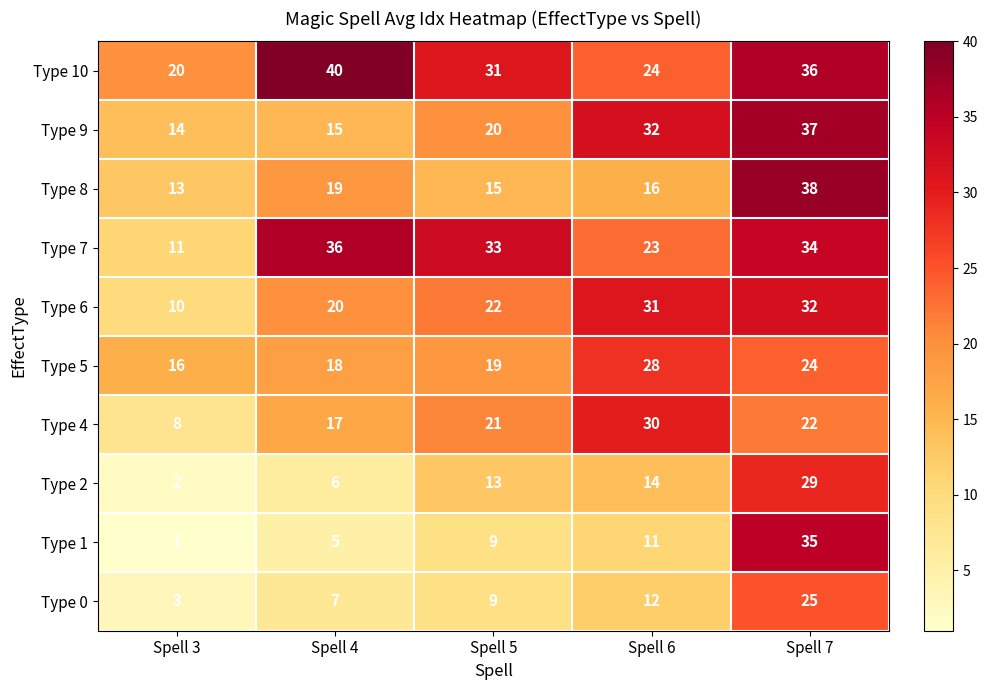

Rank the series by their maximum value, from lowest to highest.

Type 0, Type 5, Type 2, Type 4, Type 6, Type 1, Type 7, Type 9, Type 8, Type 10